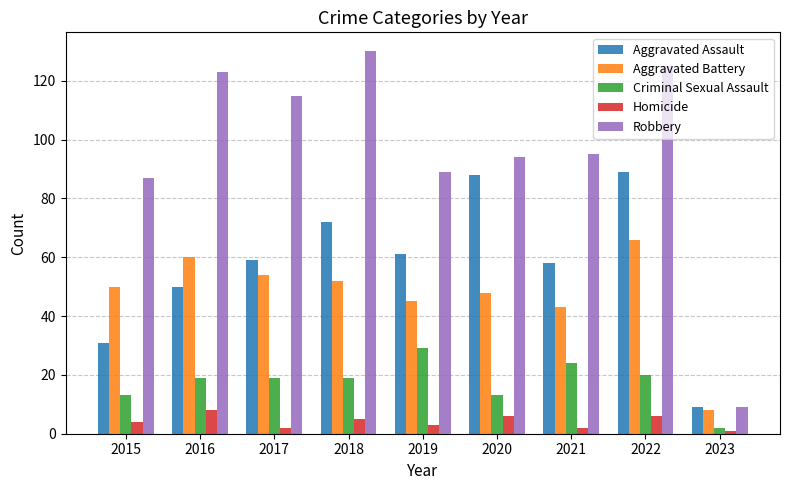

At which category is the sum across all series the highest?

2022